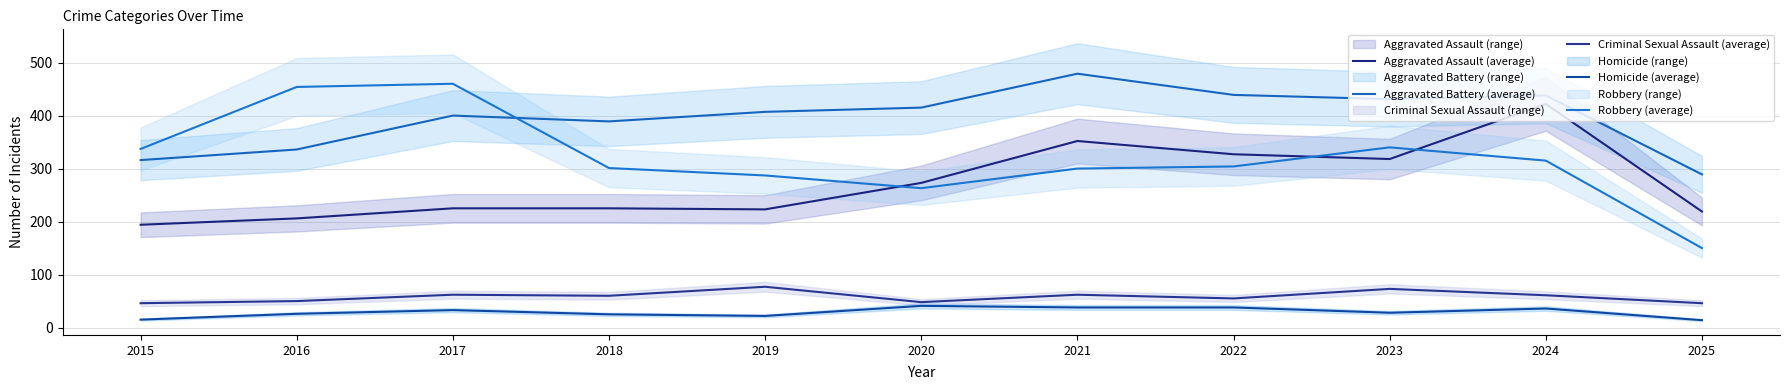

Reading right to left, extract all data points from this chart.

Aggravated Assault (average): 2025=219	2024=422	2023=318	2022=327	2021=352	2020=273	2019=223	2018=225	2017=225	2016=206	2015=194
Aggravated Battery (average): 2025=289	2024=438	2023=431	2022=439	2021=479	2020=415	2019=407	2018=389	2017=400	2016=336	2015=316
Criminal Sexual Assault (average): 2025=46	2024=61	2023=73	2022=55	2021=62	2020=48	2019=77	2018=60	2017=62	2016=50	2015=46
Homicide (average): 2025=14	2024=36	2023=28	2022=38	2021=38	2020=41	2019=22	2018=25	2017=33	2016=26	2015=15
Robbery (average): 2025=150	2024=315	2023=340	2022=304	2021=300	2020=263	2019=287	2018=301	2017=460	2016=454	2015=337